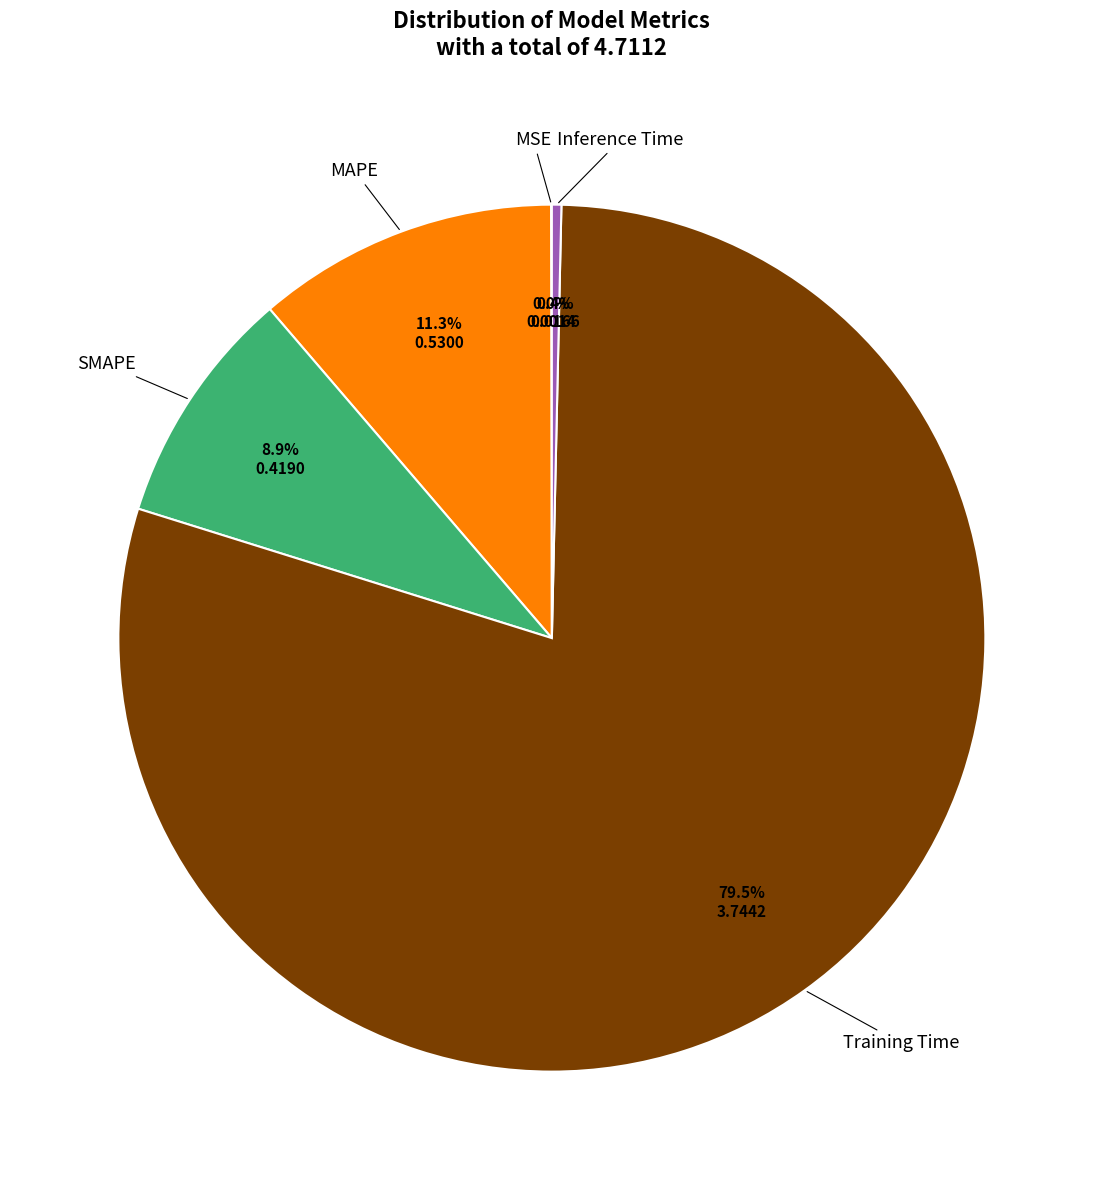

Is there any slice that represents more than half of the pie?

Yes